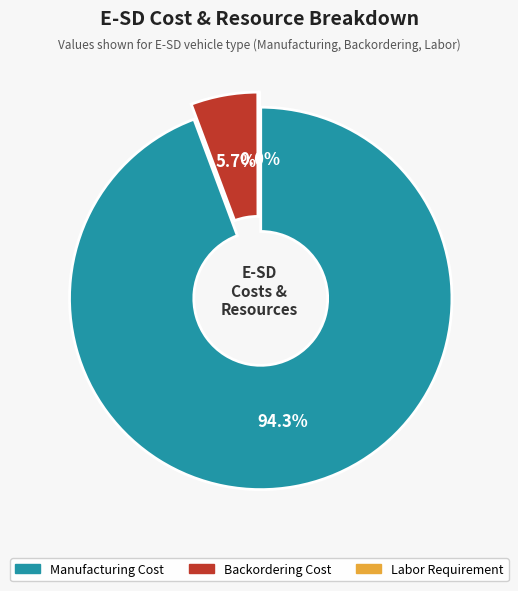

Is Labor Requirement the majority of the pie?

No